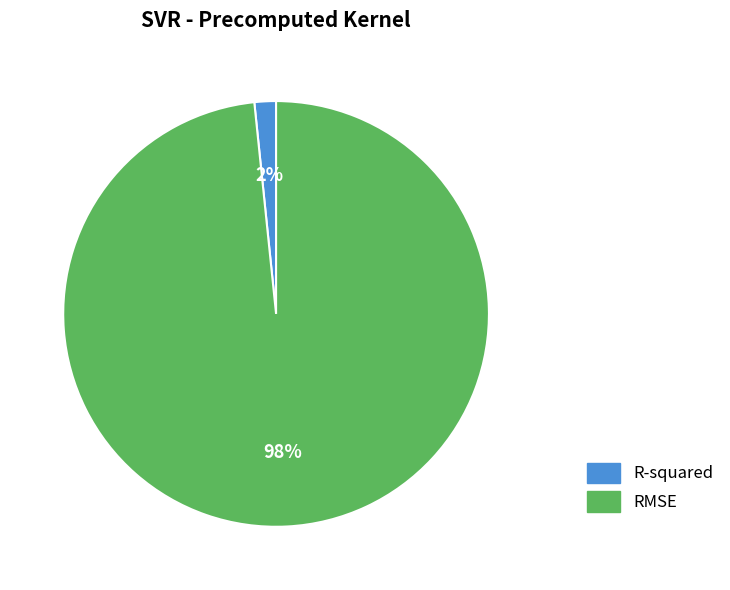

Rank the categories by value from highest to lowest.

RMSE, R-squared